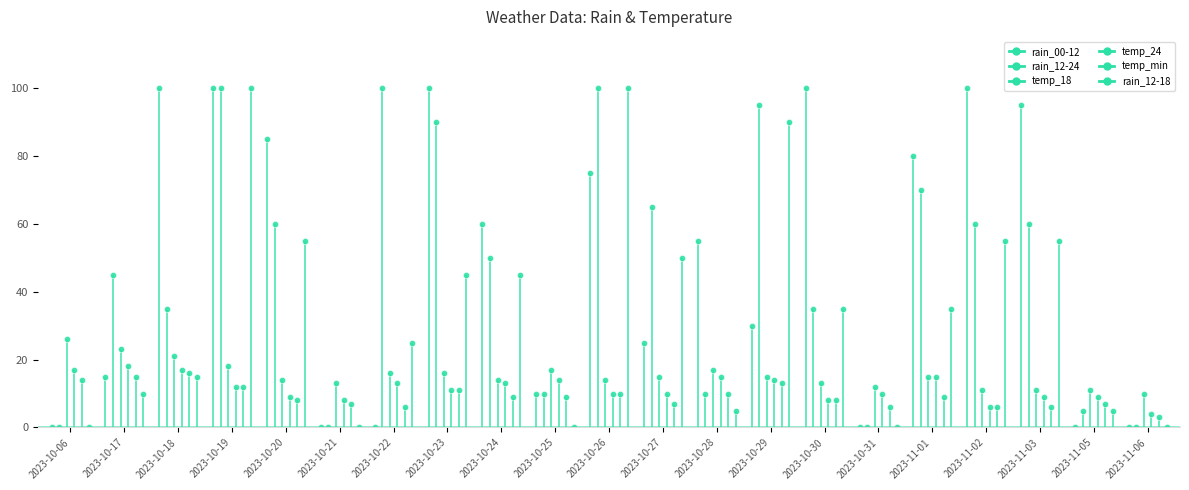

How many lines are shown in the chart?

6